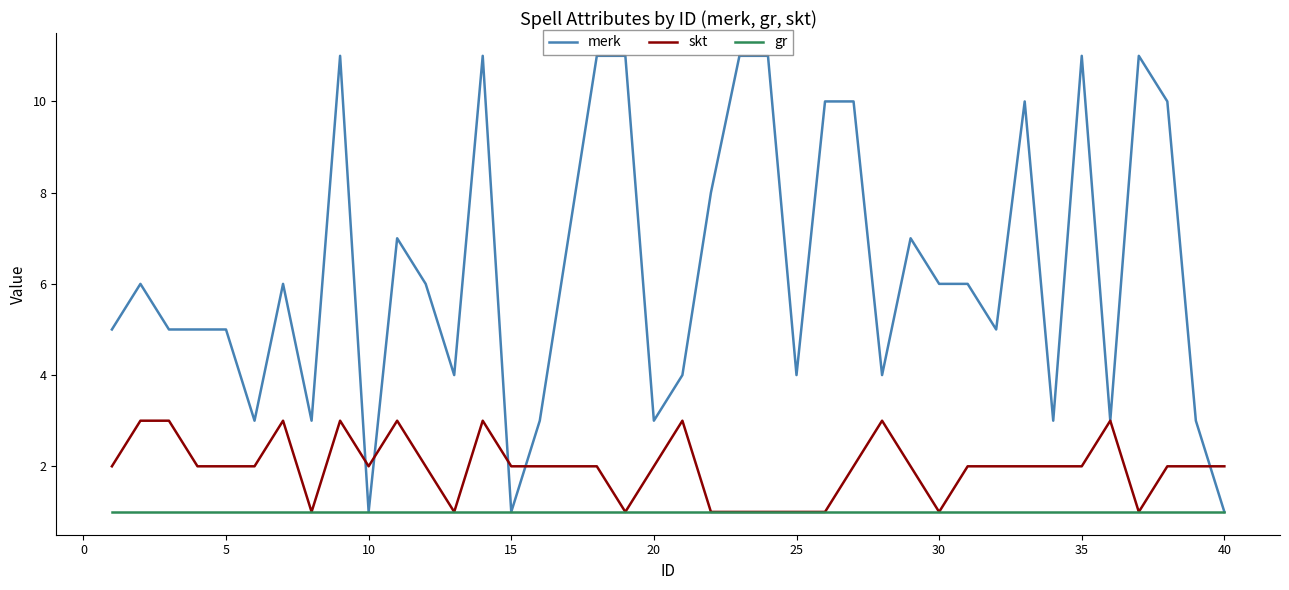

What is the greatest value displayed?

11